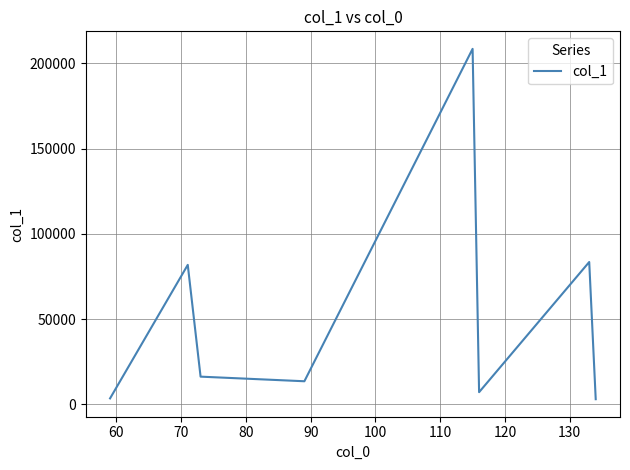

What is the difference between the second highest and second lowest values?

80004.9